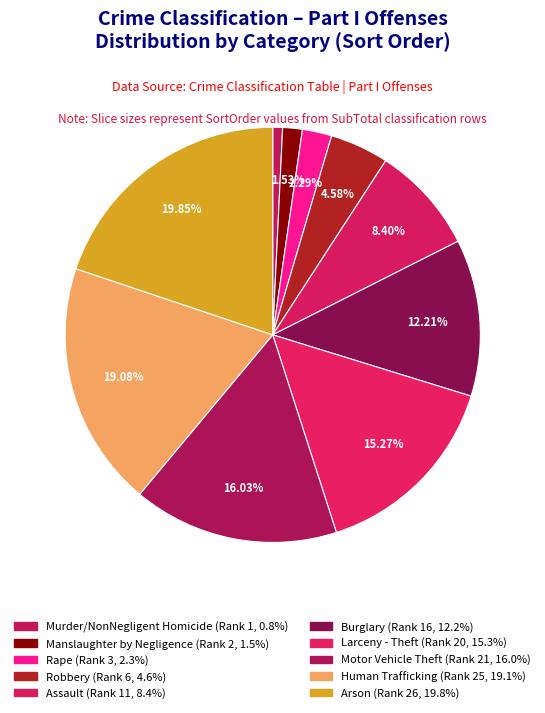

How many slices are in this pie chart?

10